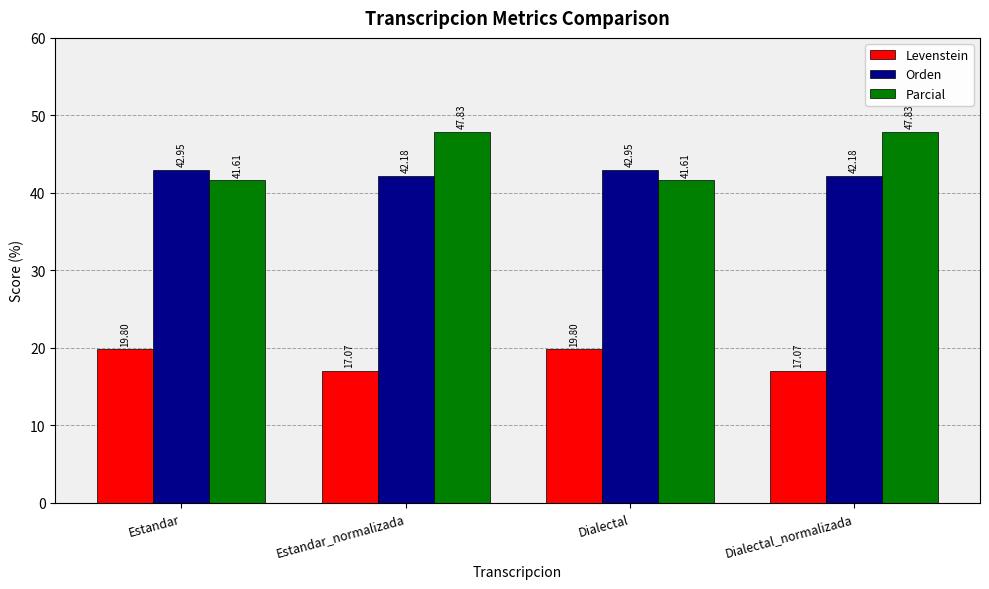

What is the label of the 1st bar from the left?

Estandar